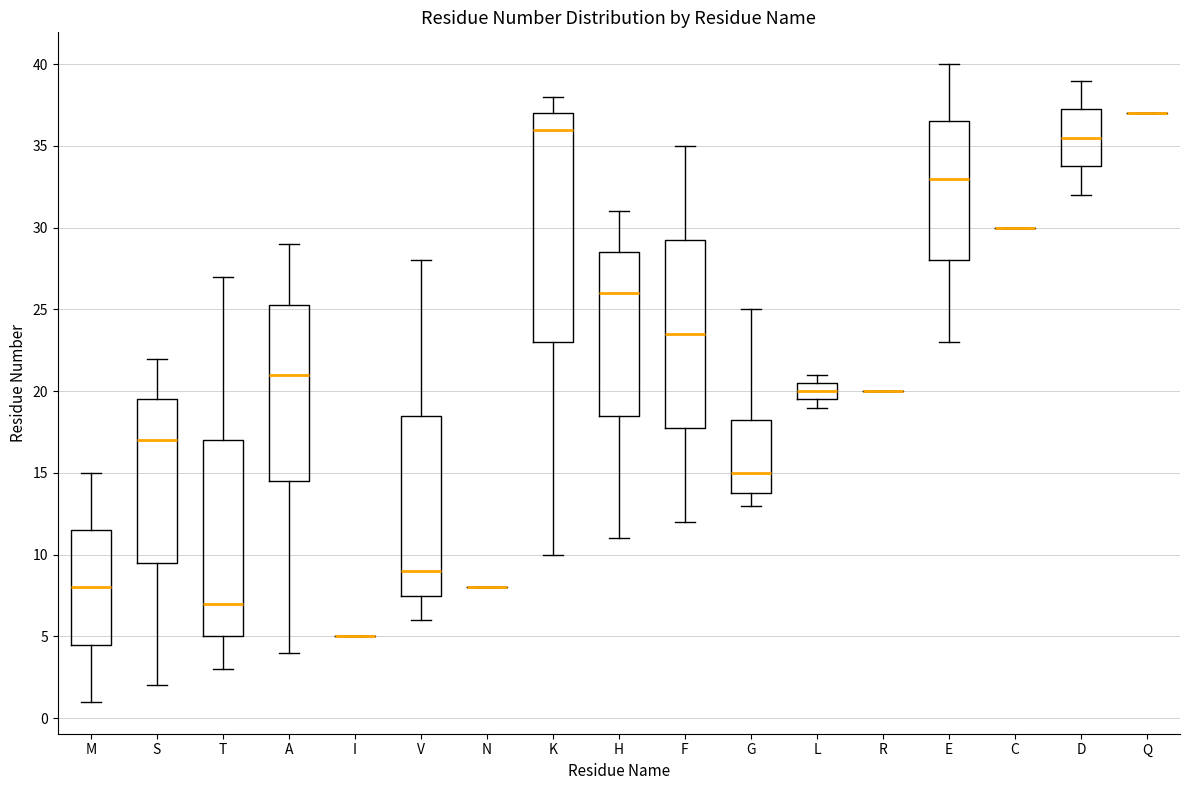

Reading left to right, read every box against the y-axis: the position of its median line, the range the box covers, and the ends of its whiskers. The values are not printed on the chart, so give them approximately, as read against the axis.

M: median 8.0, box 4.5 to 11.5, whiskers 1.0 to 15.0
S: median 17.0, box 9.5 to 19.5, whiskers 2.0 to 22.0
T: median 7.0, box 5.0 to 17.0, whiskers 3.0 to 27.0
A: median 21.0, box 14.5 to 25.5, whiskers 4.0 to 29.0
I: box collapsed to a line at 5.0, whiskers 5.0 to 5.0
V: median 9.0, box 7.5 to 18.5, whiskers 6.0 to 28.0
N: box collapsed to a line at 8.0, whiskers 8.0 to 8.0
K: median 36.0, box 23.0 to 37.0, whiskers 10.0 to 38.0
H: median 26.0, box 18.5 to 28.5, whiskers 11.0 to 31.0
F: median 23.5, box 18.0 to 29.5, whiskers 12.0 to 35.0
G: median 15.0, box 14.0 to 18.5, whiskers 13.0 to 25.0
L: median 20.0, box 19.5 to 20.5, whiskers 19.0 to 21.0
R: box collapsed to a line at 20.0, whiskers 20.0 to 20.0
E: median 33.0, box 28.0 to 36.5, whiskers 23.0 to 40.0
C: box collapsed to a line at 30.0, whiskers 30.0 to 30.0
D: median 35.5, box 34.0 to 37.5, whiskers 32.0 to 39.0
Q: box collapsed to a line at 37.0, whiskers 37.0 to 37.0